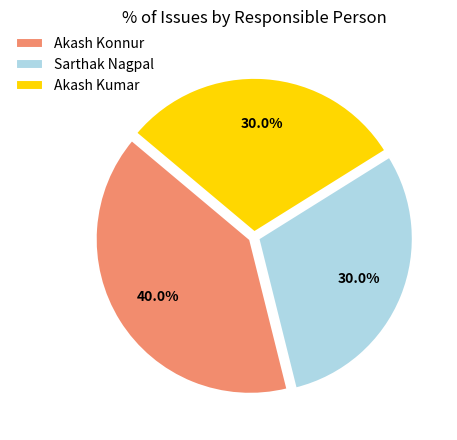

What is the total percentage of Akash Konnur and Akash Kumar?

70.0%